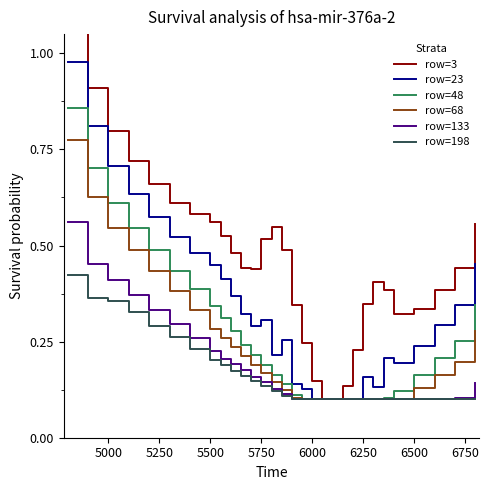

True or false: row=68 and row=48 intersect in this chart.

False